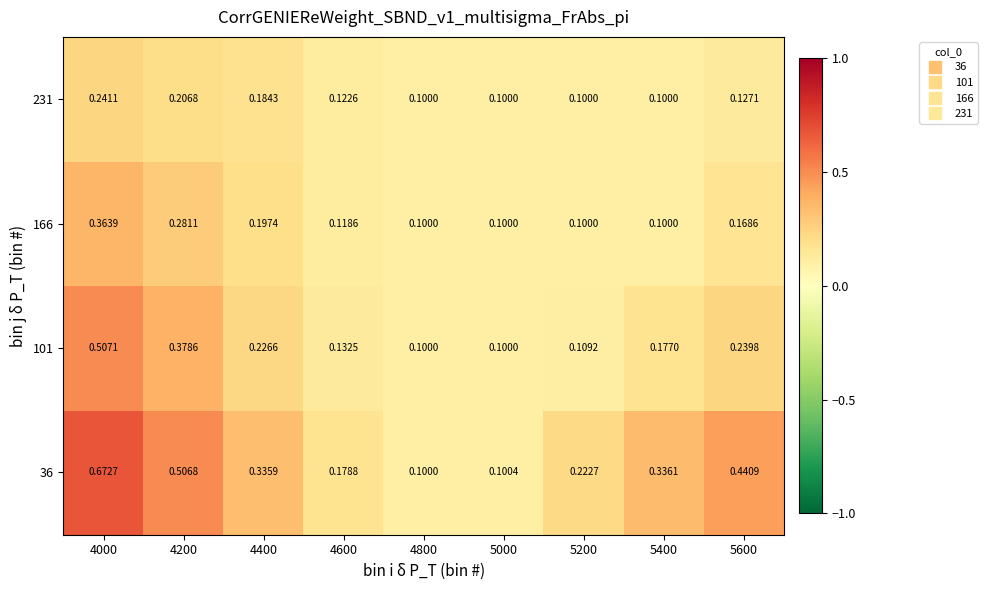

Which series has the largest total across all categories?

36